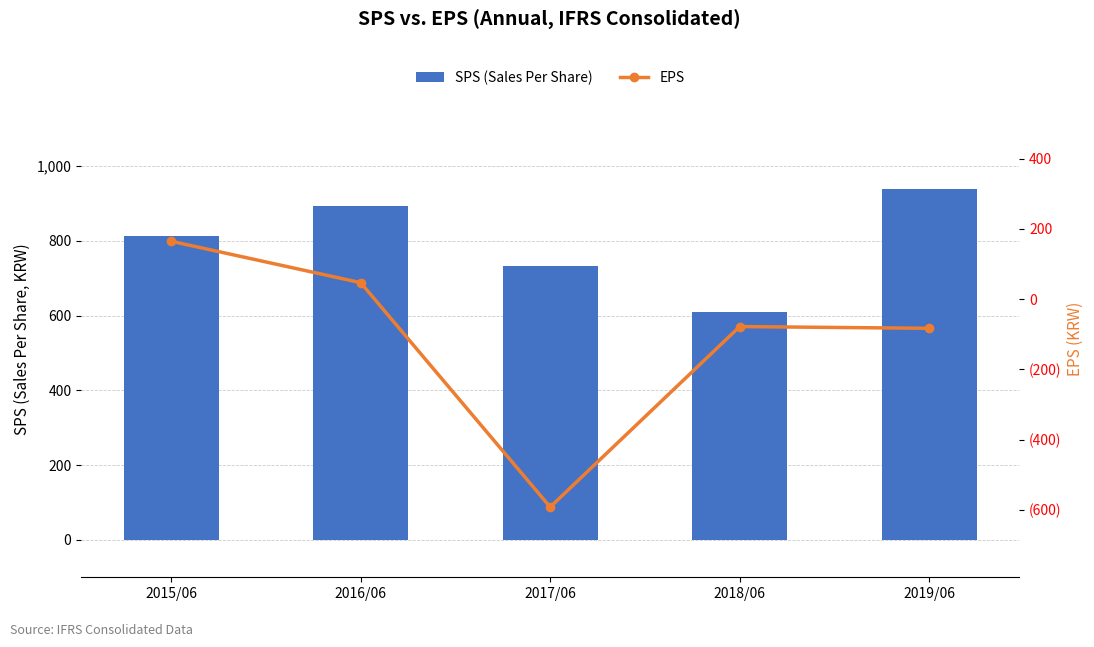

Count the SPS (Sales Per Share) values in the range 733 to 893.

3